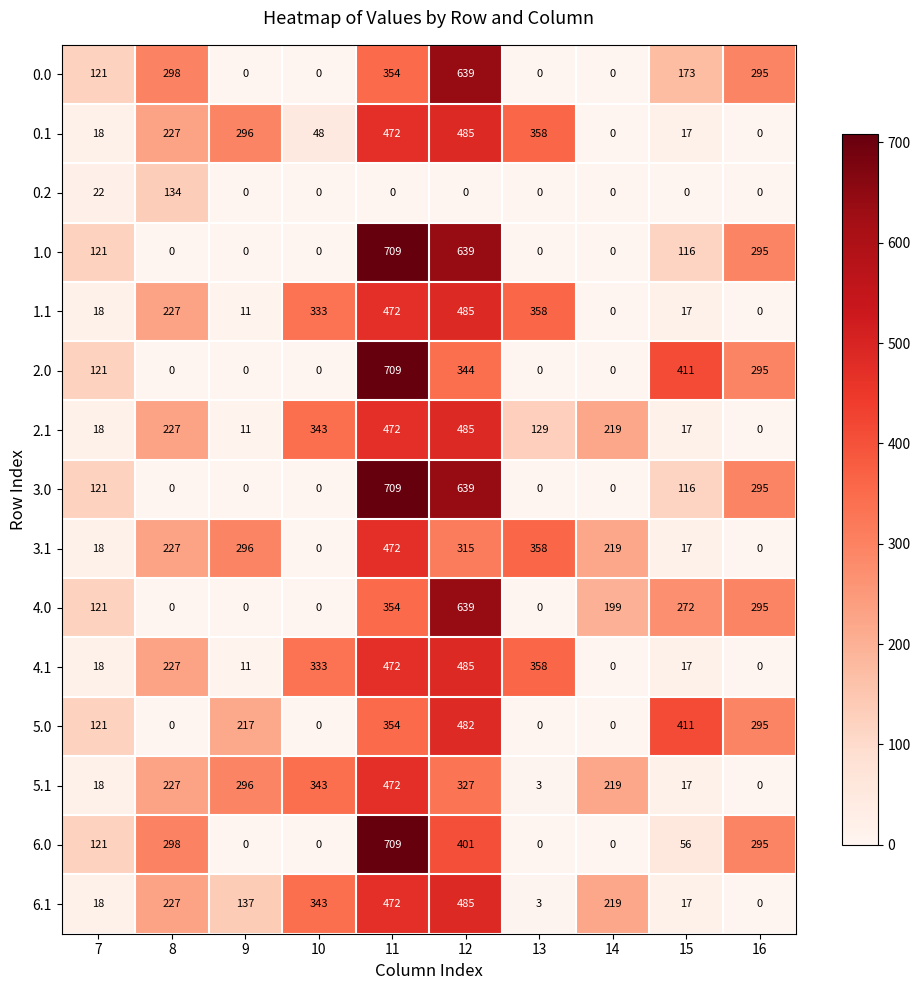

Rank the categories by 6.1 value from highest to lowest.

12, 11, 10, 8, 14, 9, 7, 15, 13, 16